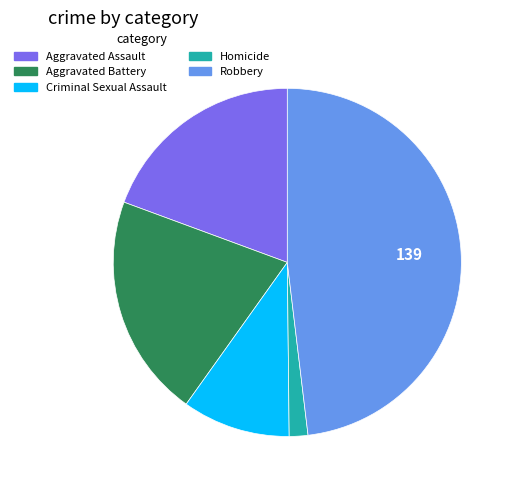

Is it true that Aggravated Battery is 11% of the pie?

False